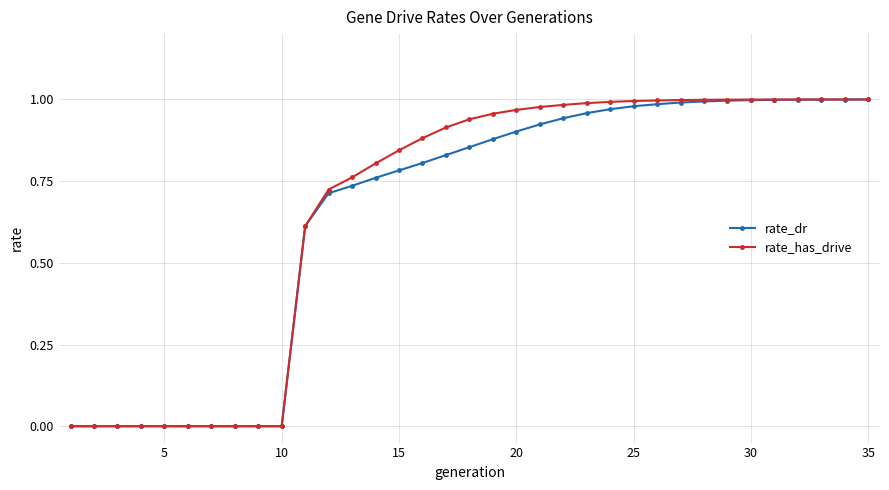

How many lines are shown in the chart?

2